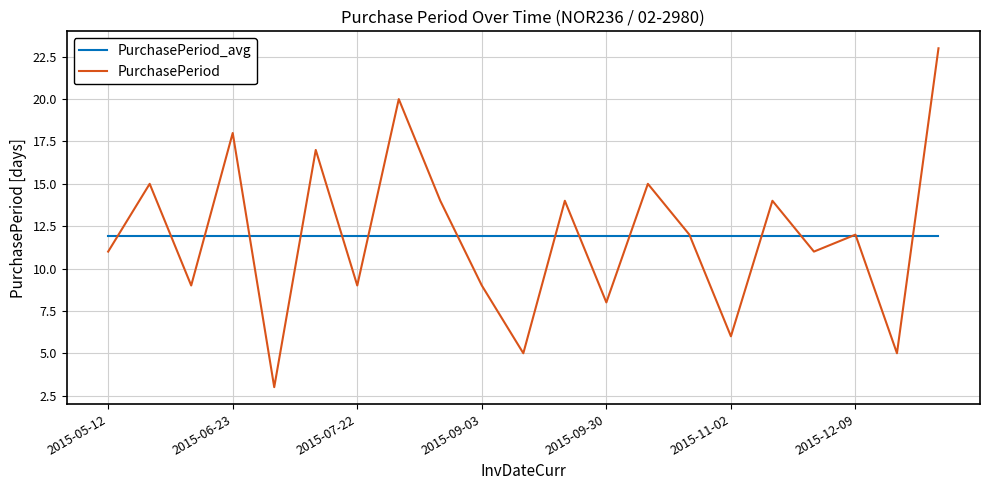

How many series are shown in this chart?

2